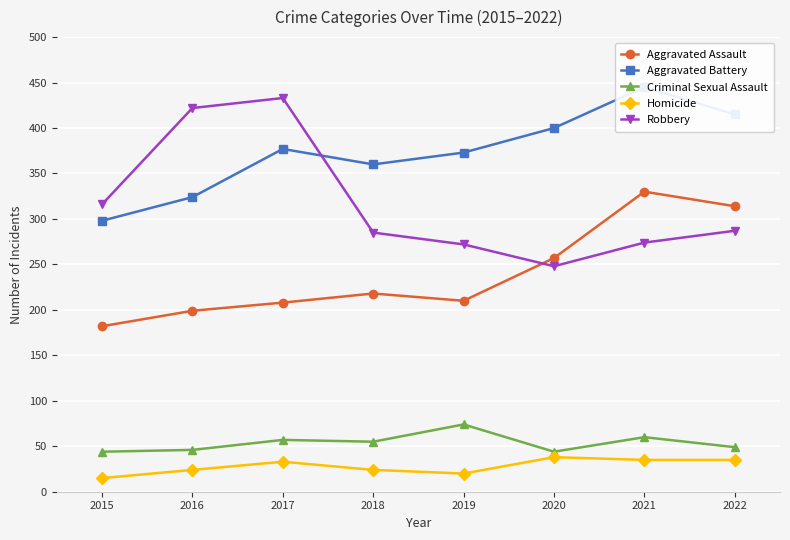

What is the difference between the highest and lowest values at 2021?

410